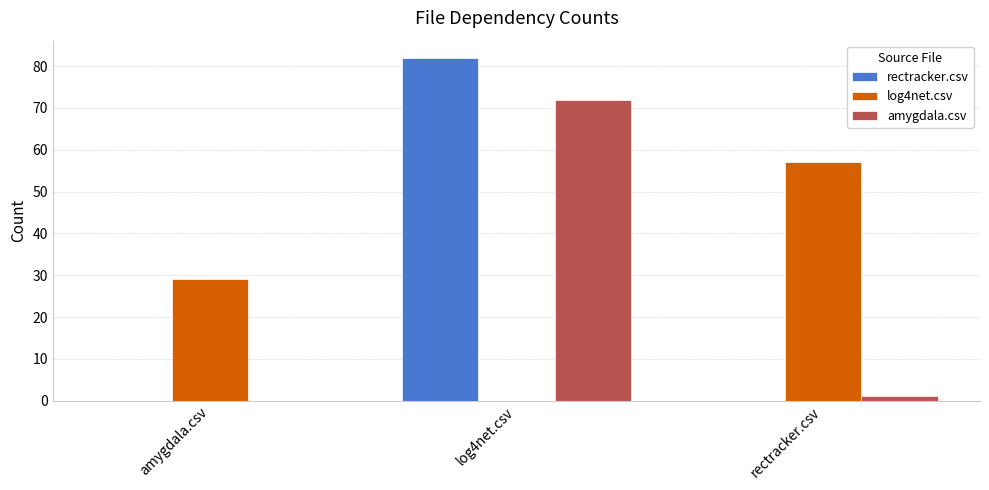

What is the highest value of the amygdala.csv series?

72